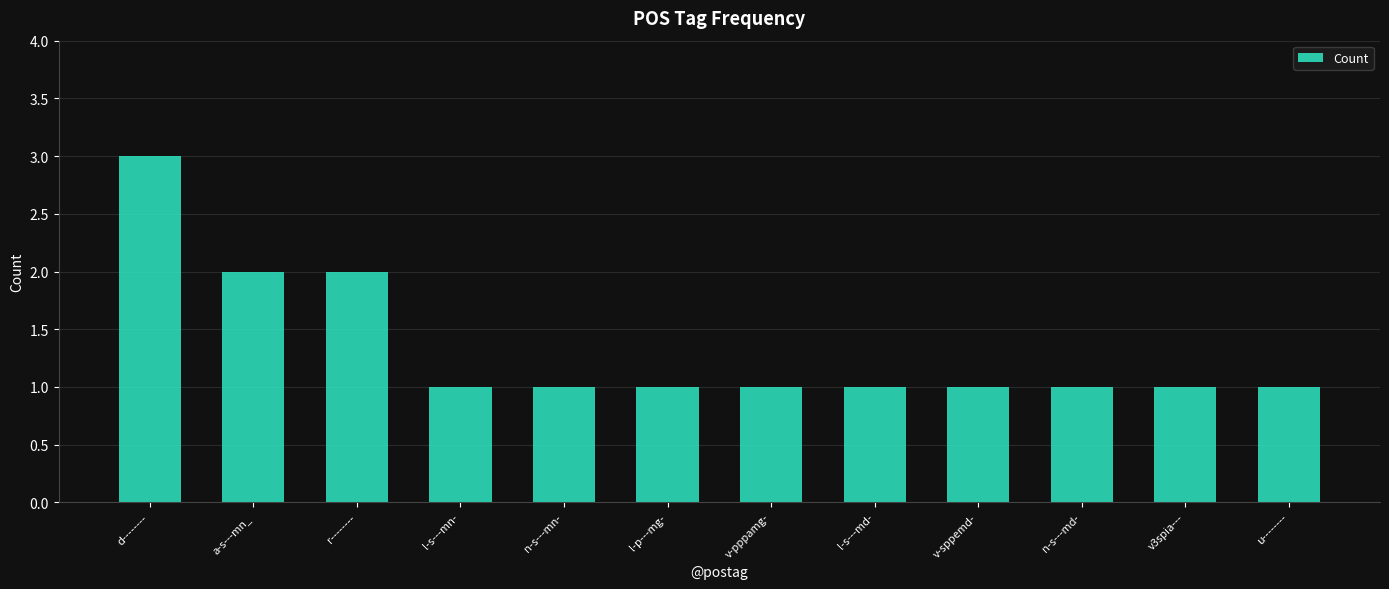

True or false: the data shows 5 at d--------.

False